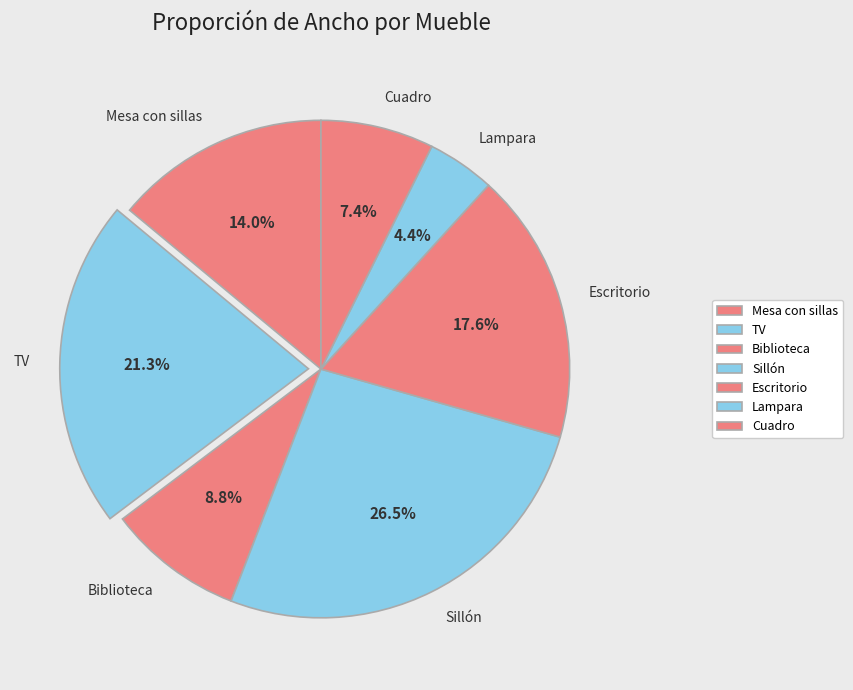

Does any single category account for the majority?

No